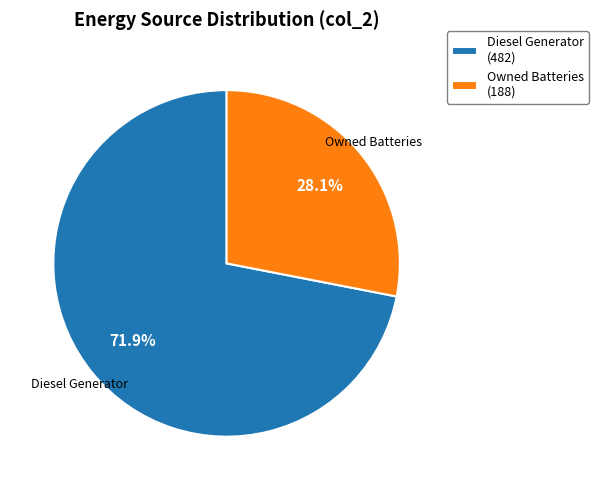

How many slices are in this pie chart?

2